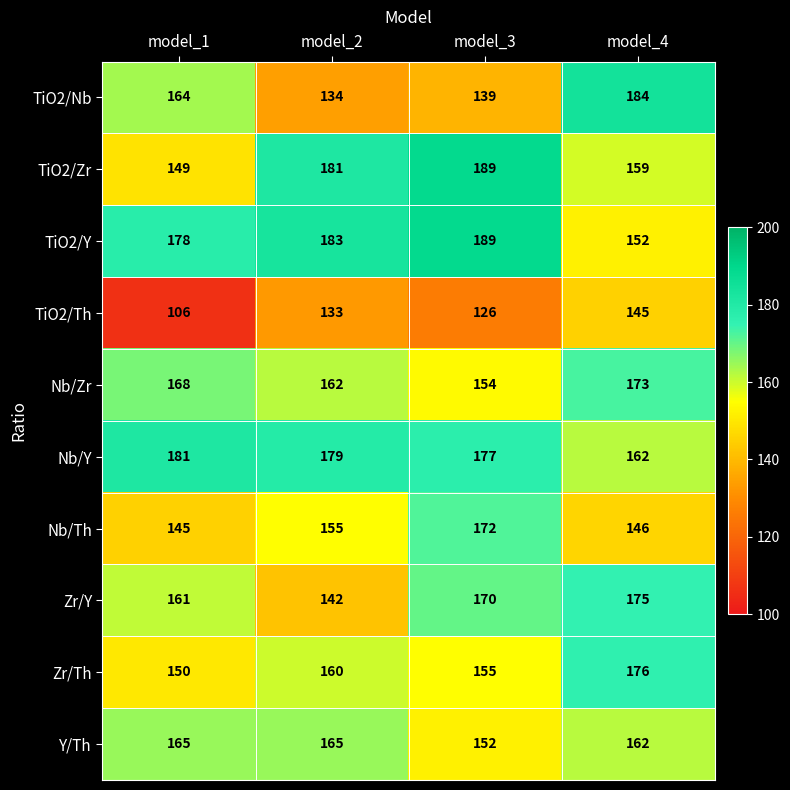

Rank the categories by Nb/Th value from lowest to highest.

model_1, model_4, model_2, model_3